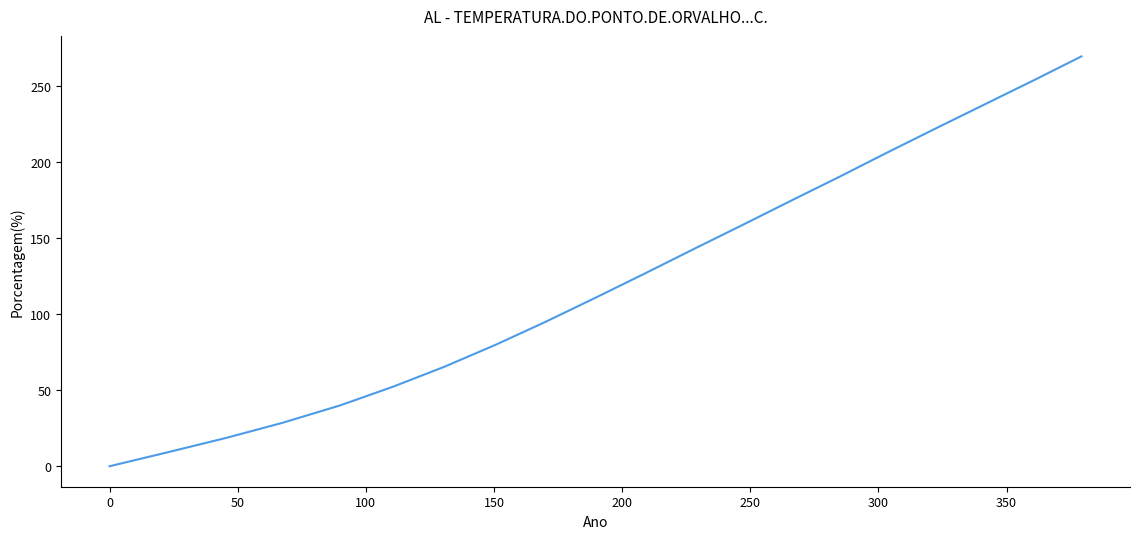

What is the greatest value displayed?

269.7